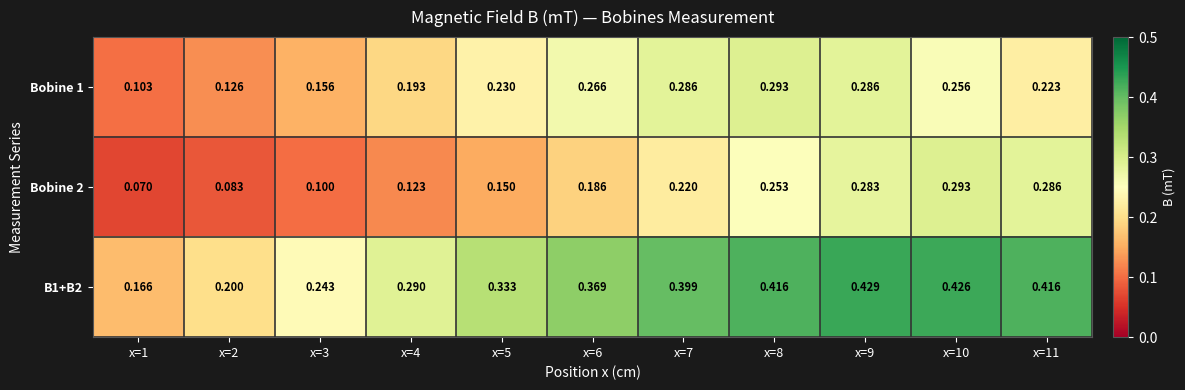

What is the difference between the highest and lowest values at x=6?

0.2